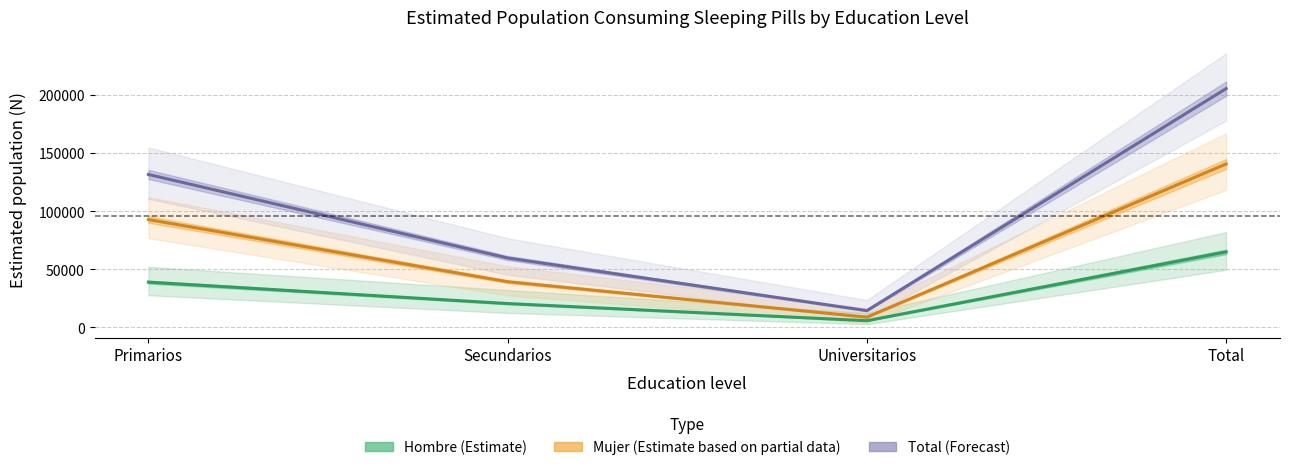

What is the value of the Total (Forecast) point at the 1st from the left?

131613